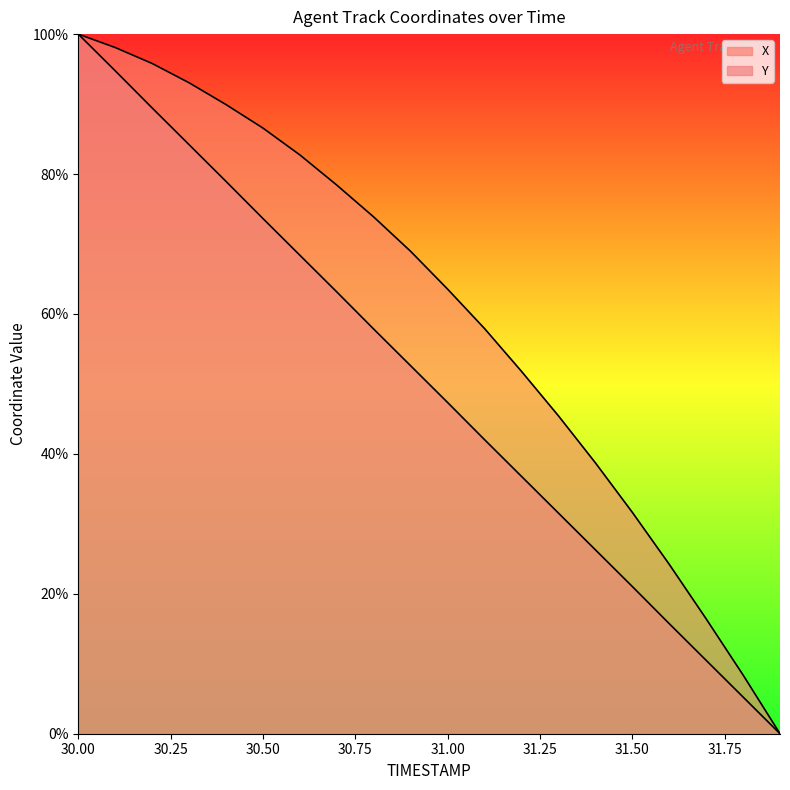

Which label corresponds to the smallest value in the chart?

31.9